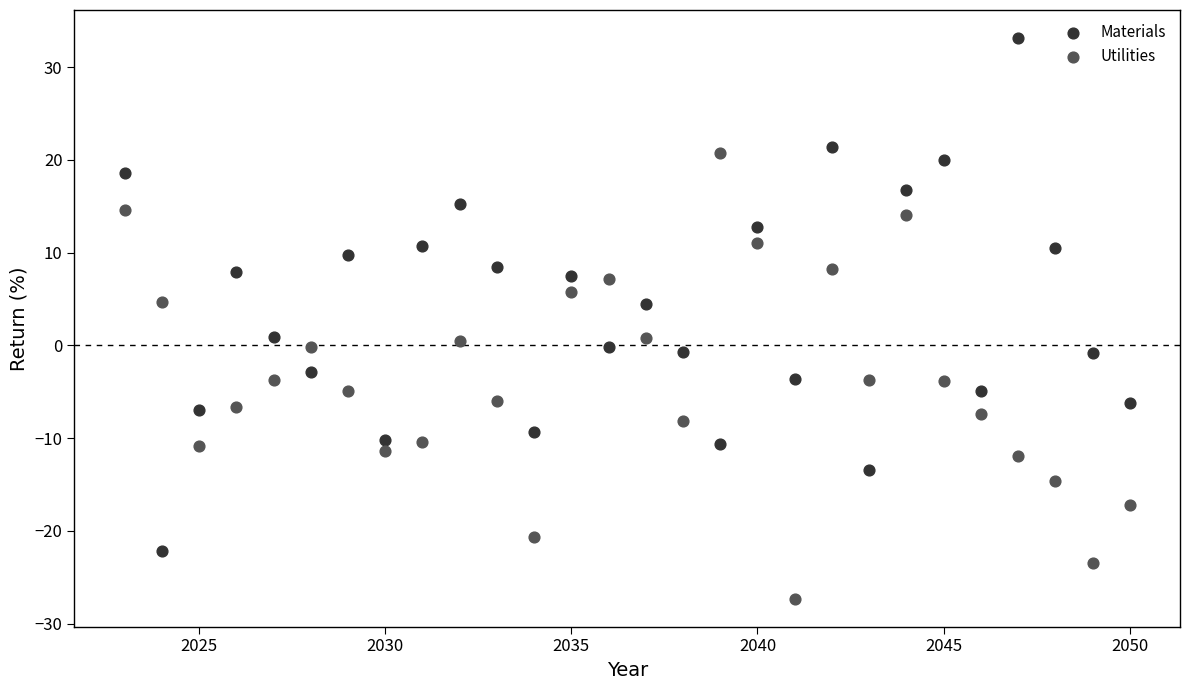

Across all data points, what is the range of X values (max minus min)?

27.0